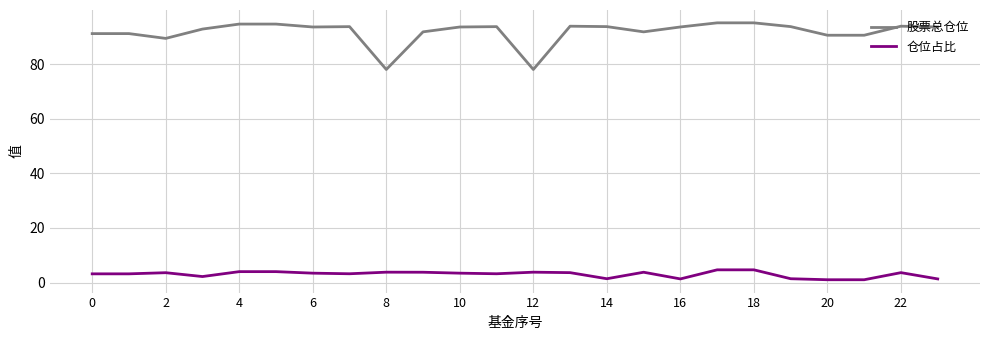

Which series has the largest total across all categories?

股票总仓位